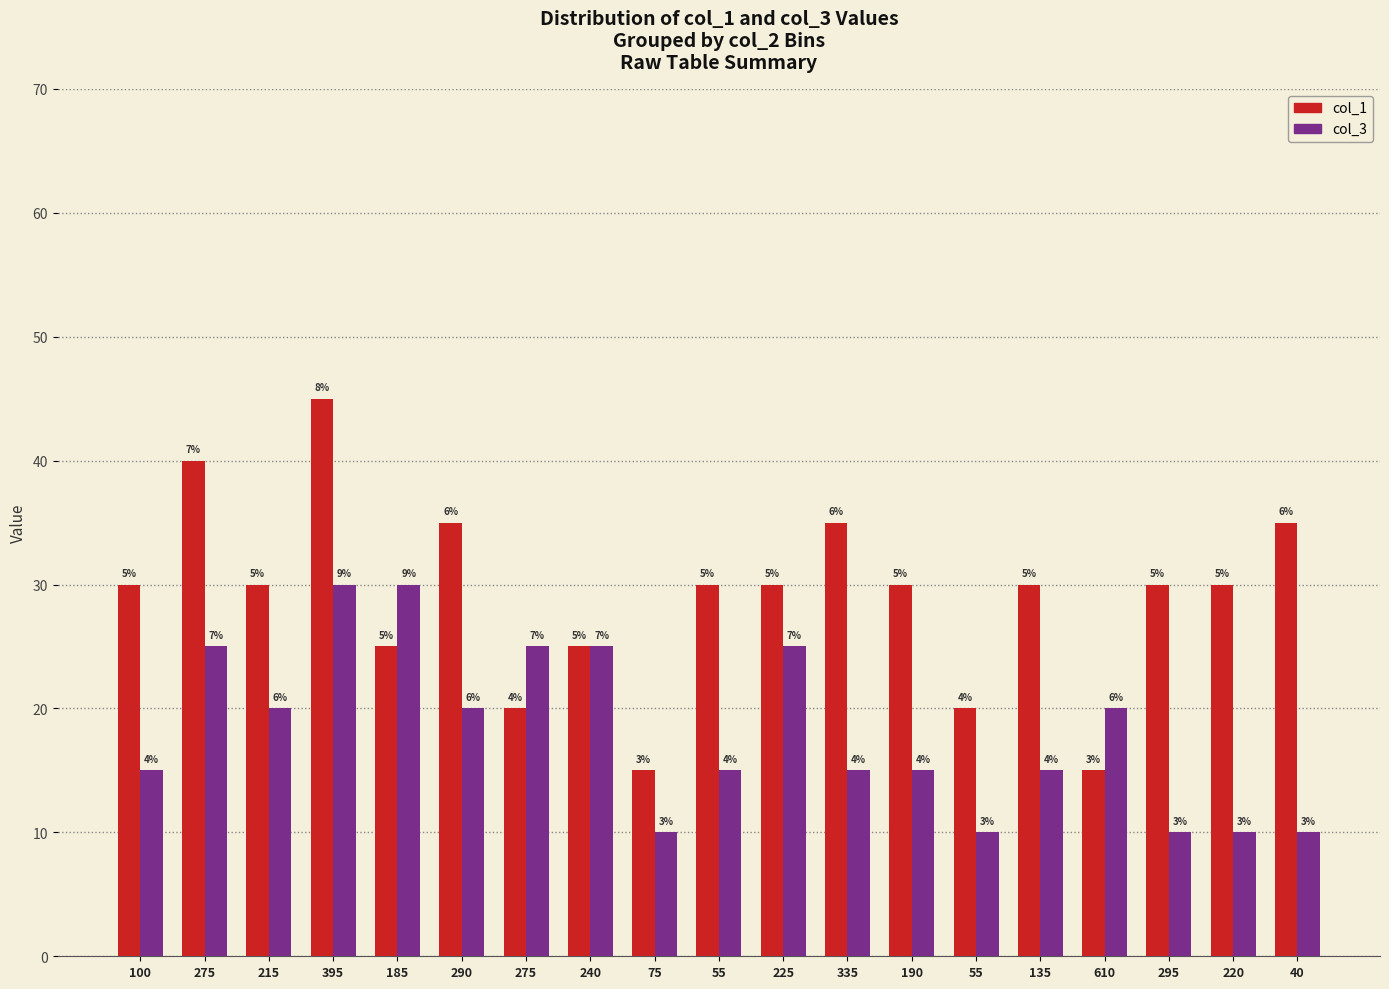

How many bars are there in each group?

2